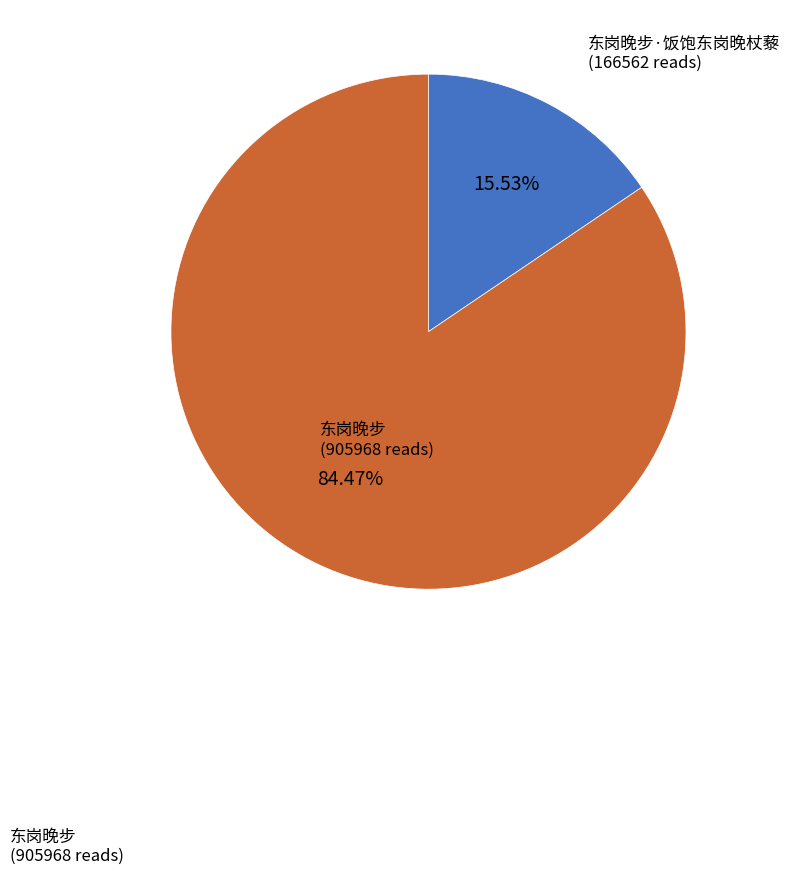

Is there a majority slice in this chart?

Yes